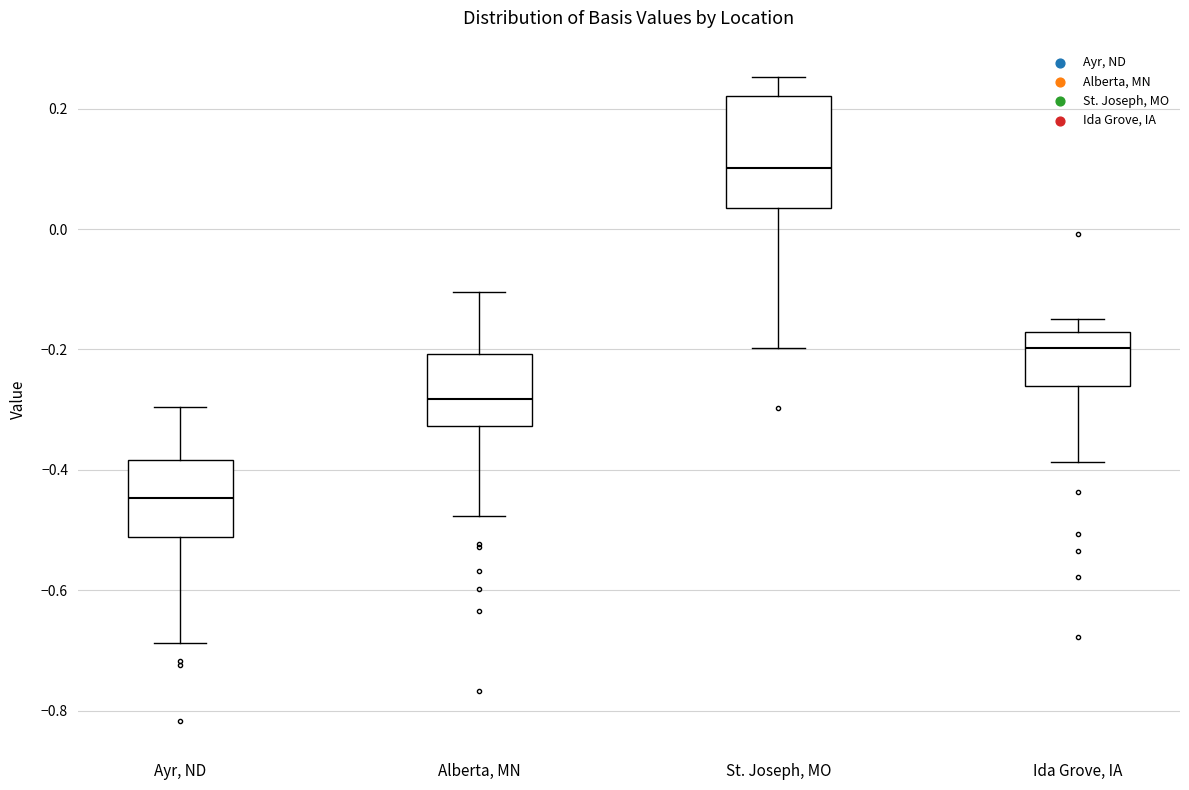

Reading left to right, read every box against the y-axis: the position of its median line, the range the box covers, and the ends of its whiskers. The values are not printed on the chart, so give them approximately, as read against the axis.

Ayr, ND: median -0.44, box -0.52 to -0.38, whiskers -0.68 to -0.30
Alberta, MN: median -0.28, box -0.32 to -0.20, whiskers -0.48 to -0.10
St. Joseph, MO: median 0.10, box 0.04 to 0.22, whiskers -0.20 to 0.26
Ida Grove, IA: median -0.20, box -0.26 to -0.18, whiskers -0.38 to -0.14